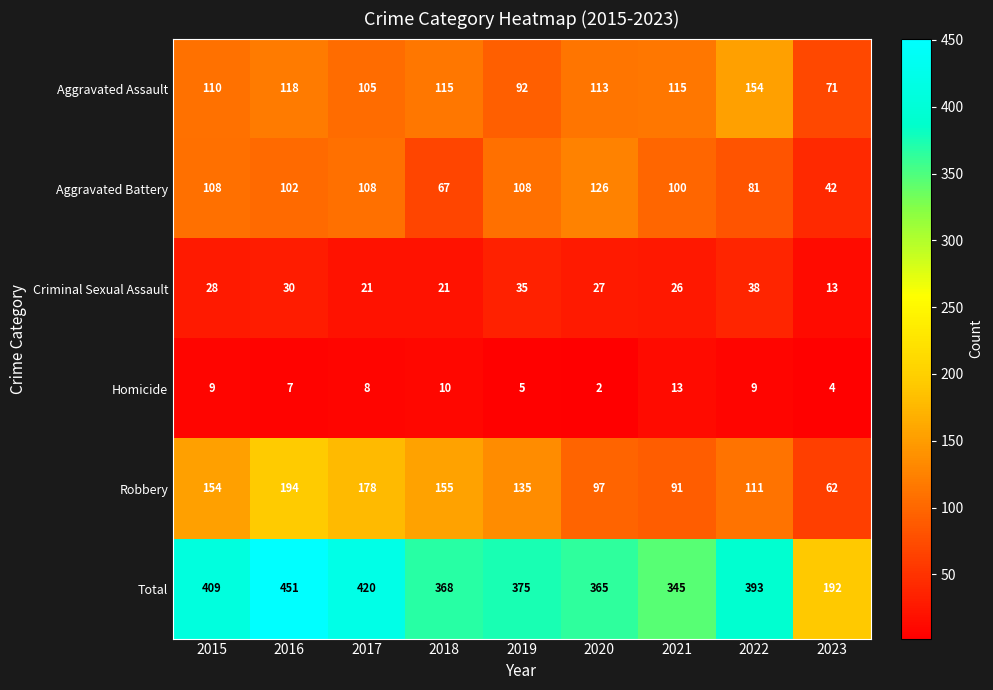

At how many categories does at least one series exceed 394?

3